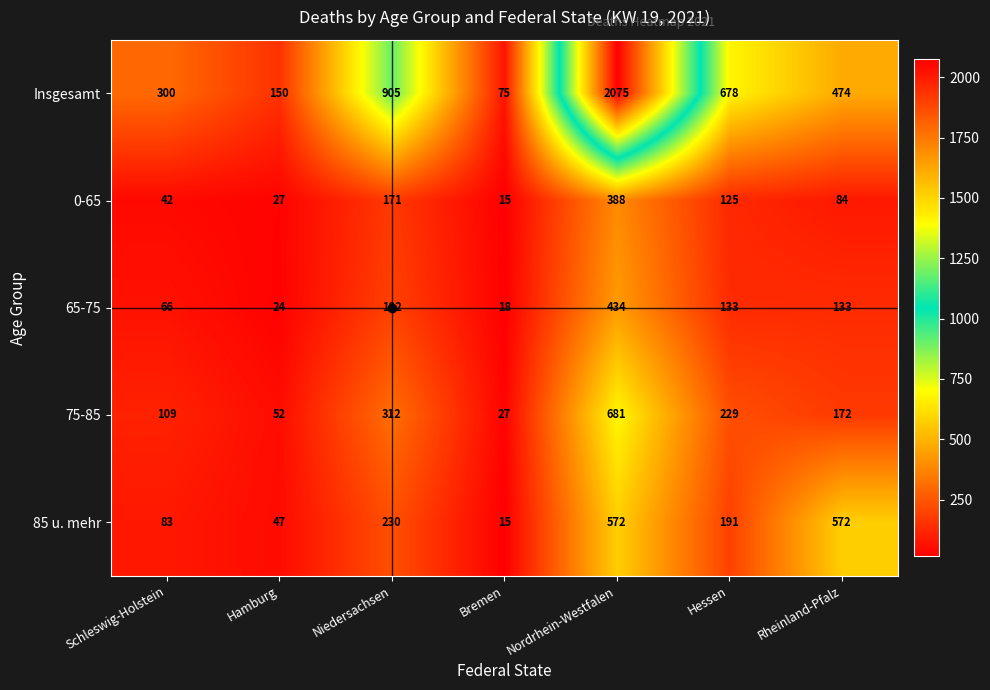

Is it true that 75-85 equals 900 at Nordrhein-Westfalen?

False